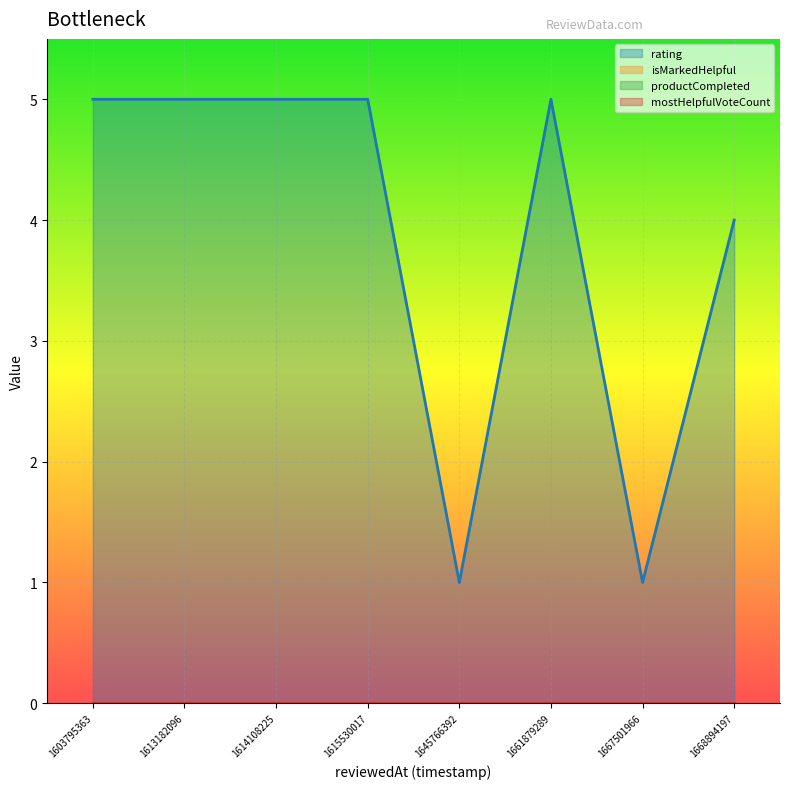

Rank the series at 1668894197387 from lowest to highest value.

isMarkedHelpful, productCompleted, mostHelpfulVoteCount, rating